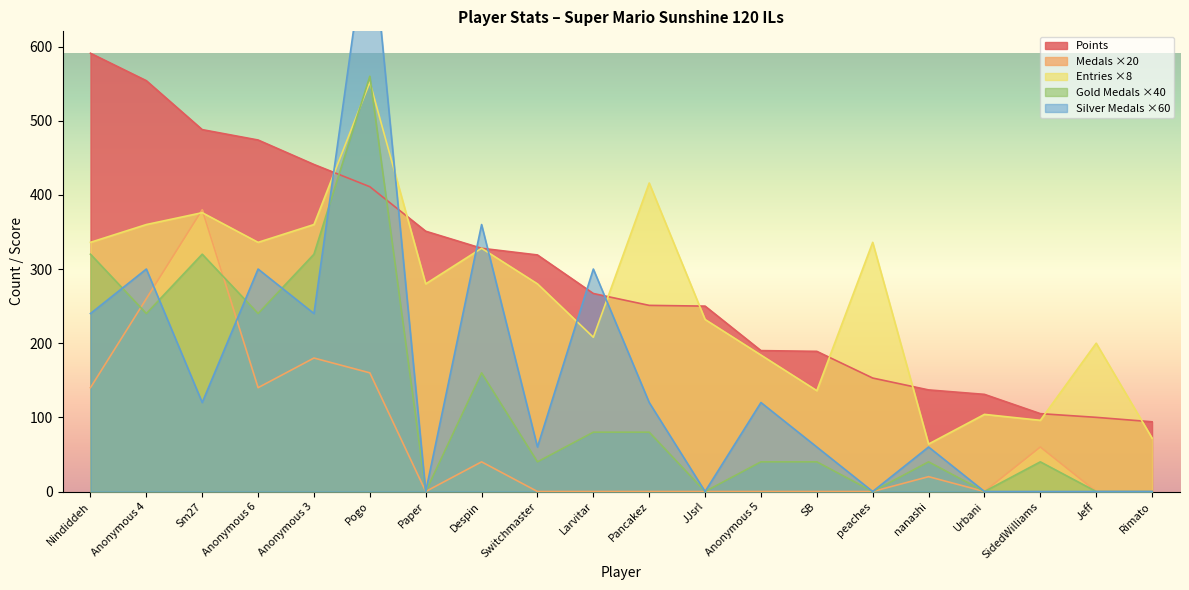

What is the average value of the Entries series?

263